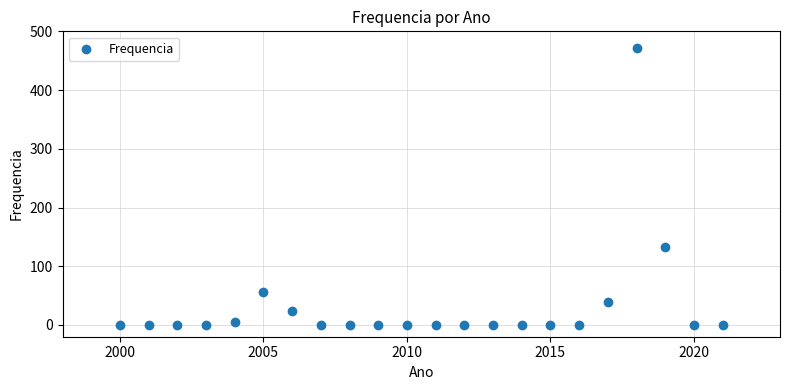

What Y value in the scatter plot is closest to 235?

132